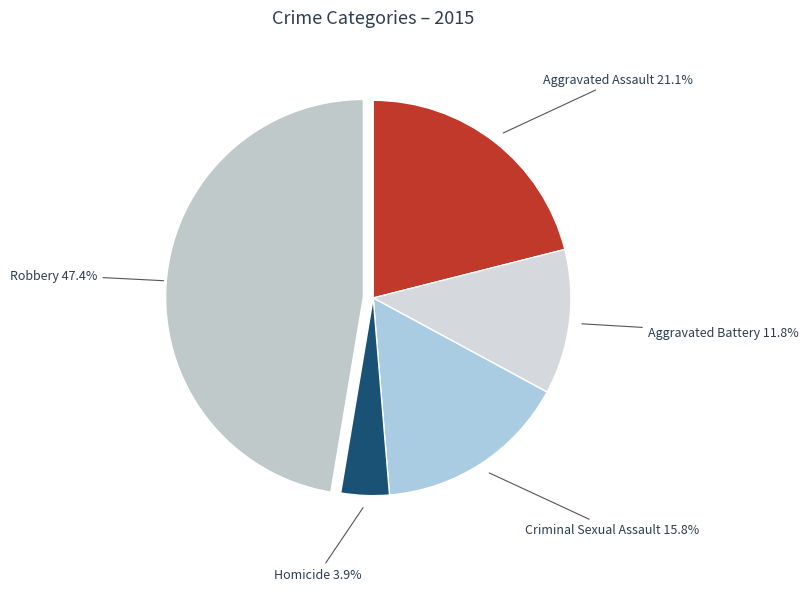

Which category has the biggest portion of the pie?

Robbery